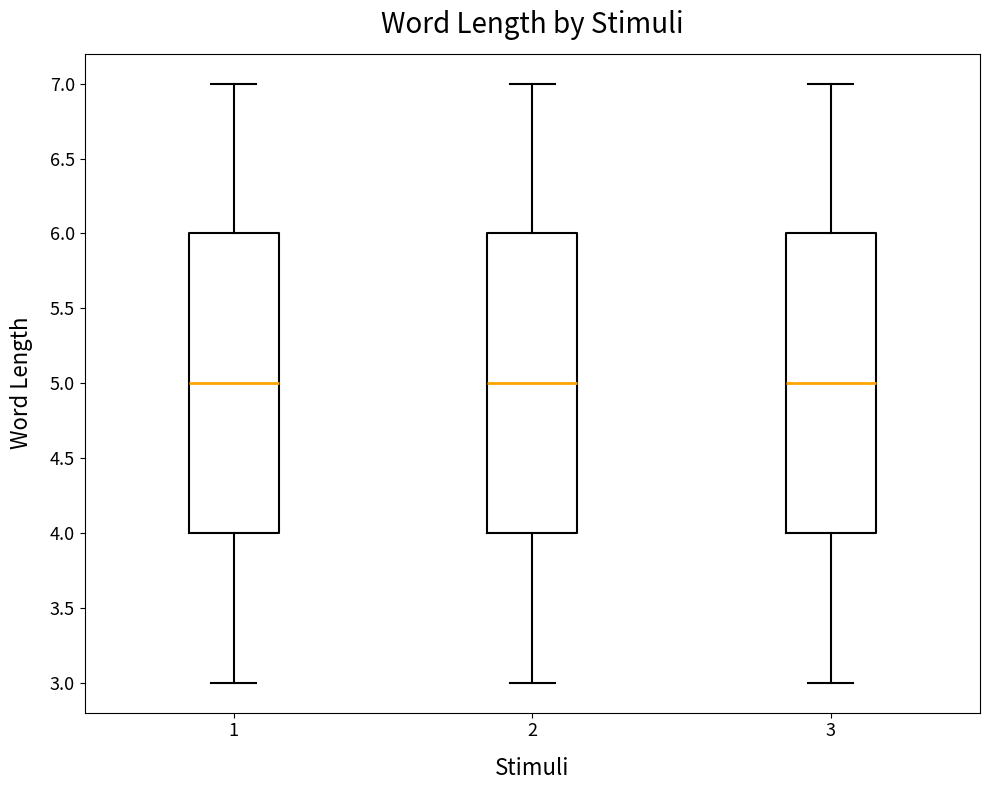

Where is the lower edge of the box at x = 1 on the y-axis? The values are not printed on the chart, so give them approximately, as read against the axis.

4